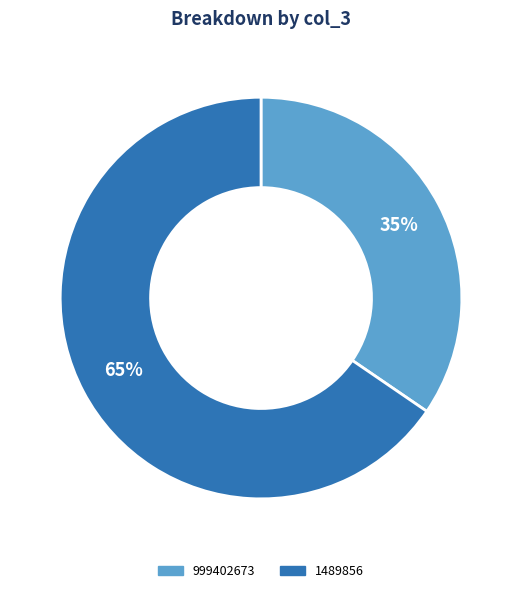

To the nearest percent, what percentage of the pie is 1489856?

65%